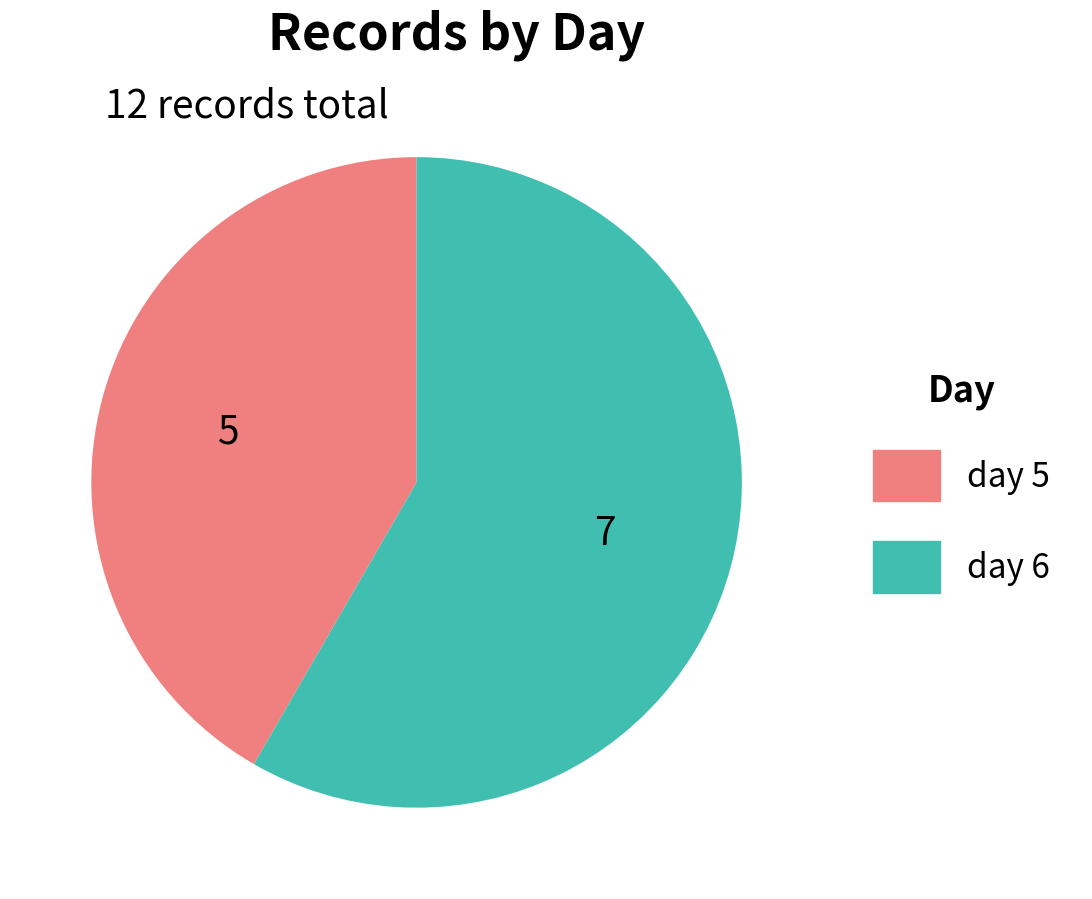

Which category has the biggest portion of the pie?

day 6